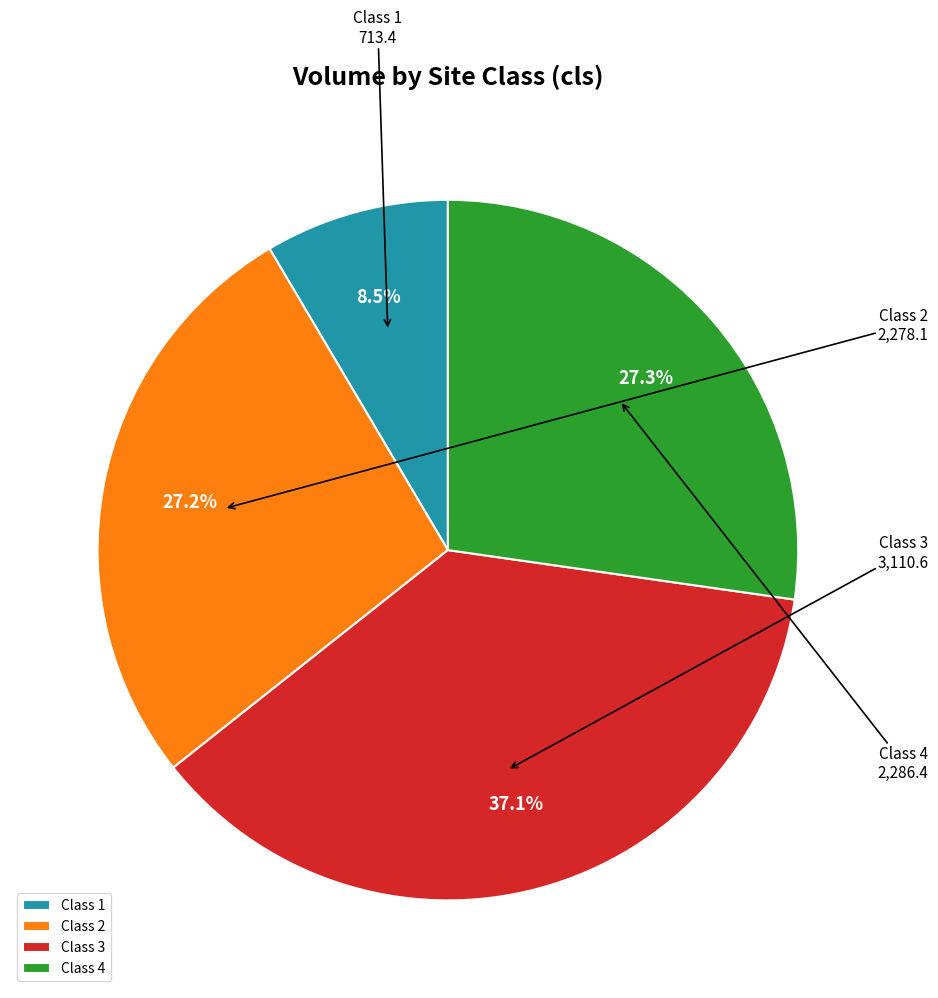

Combined, what portion of the pie is Class 3 and Class 4?

64.3%